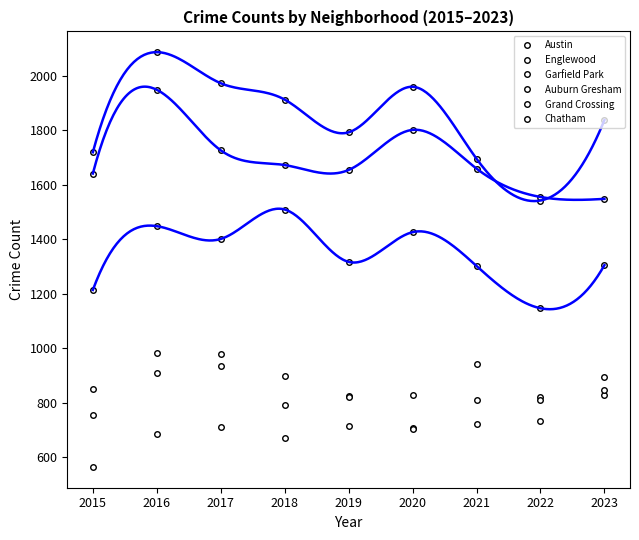

What is the difference between the maximum and minimum values in the Auburn Gresham series?

275